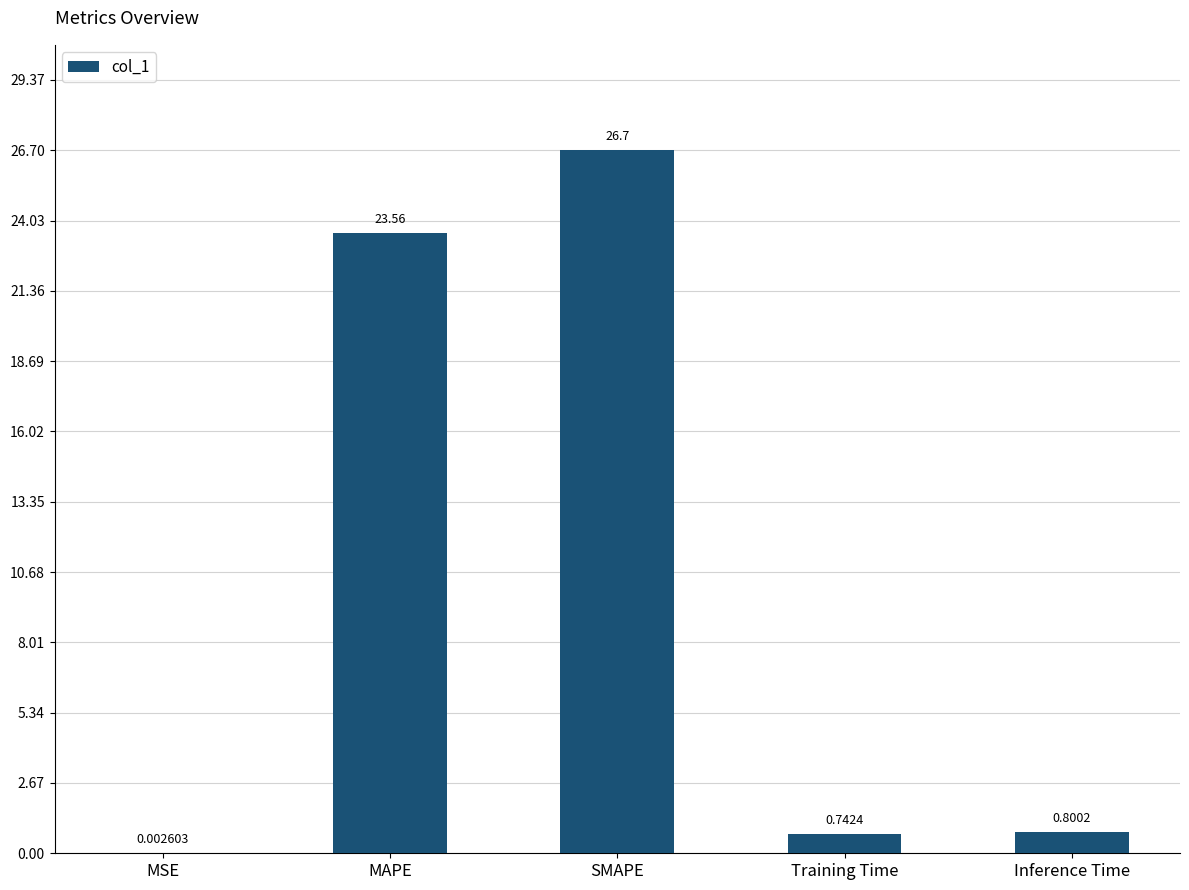

What is the sum of all values?

51.8